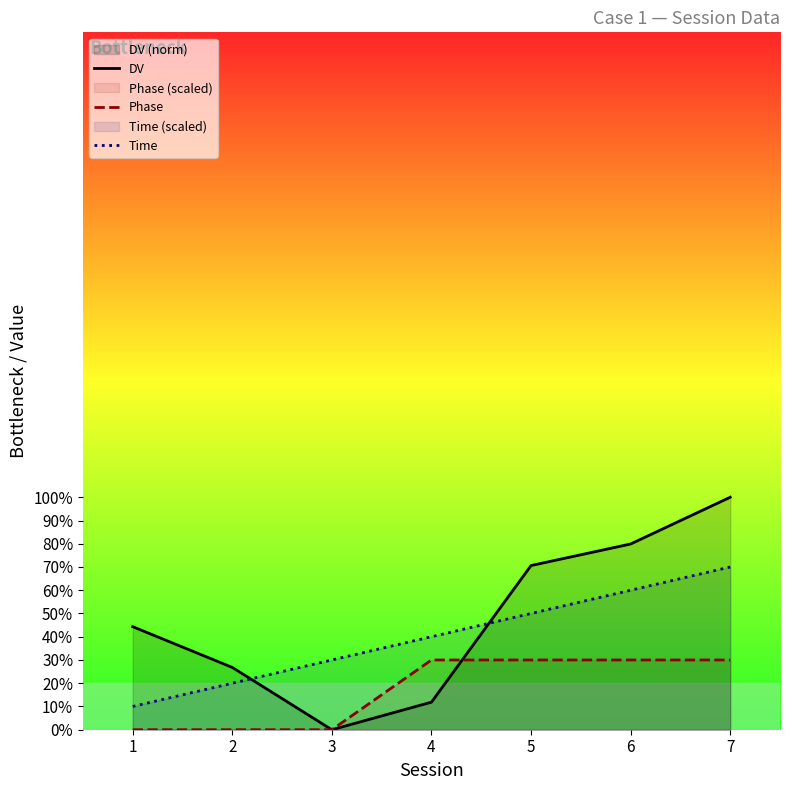

Which has a higher value, 7 or 4?

7